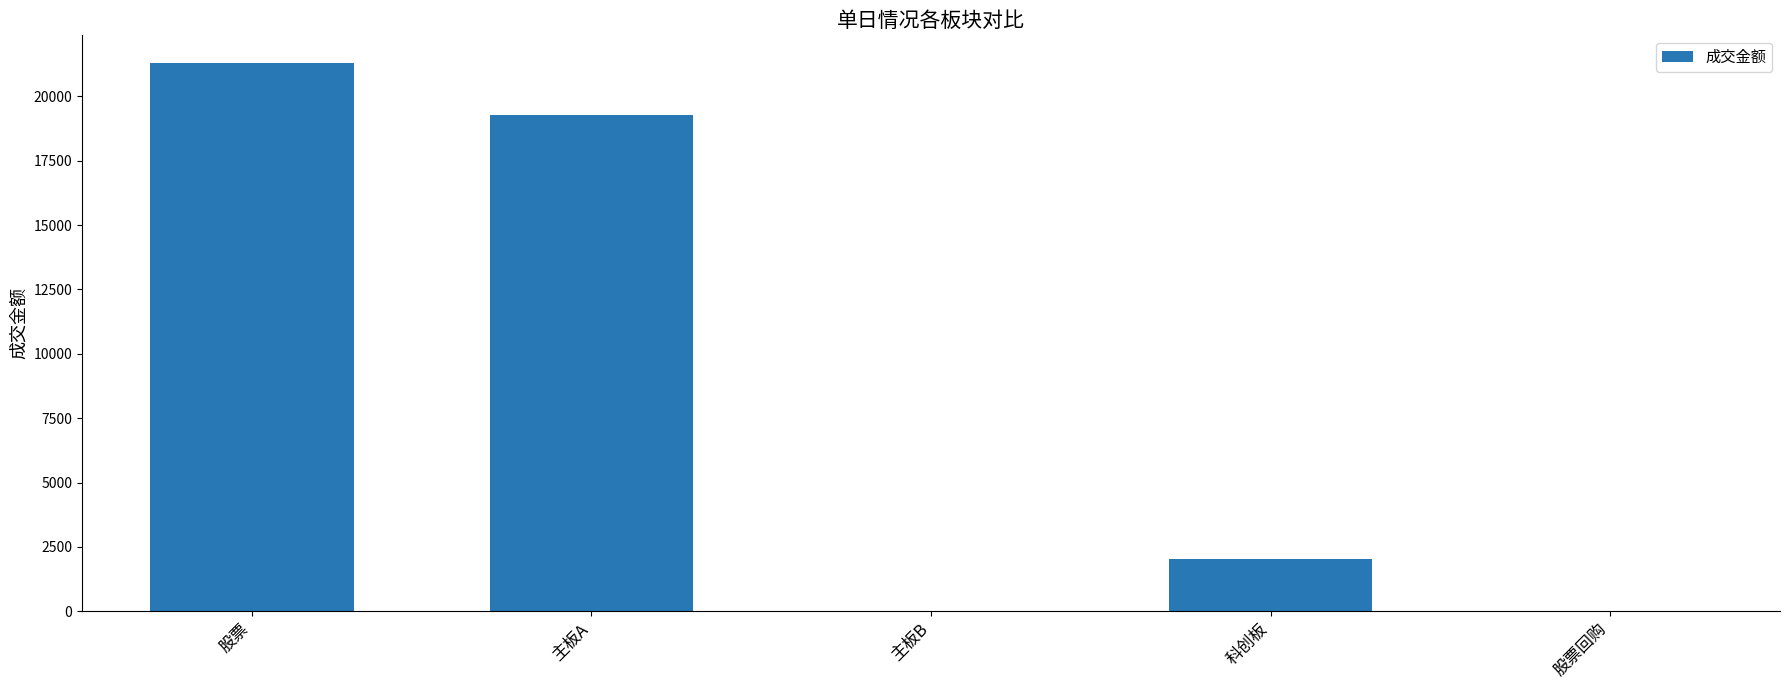

Read the value at 主板B.

9.6